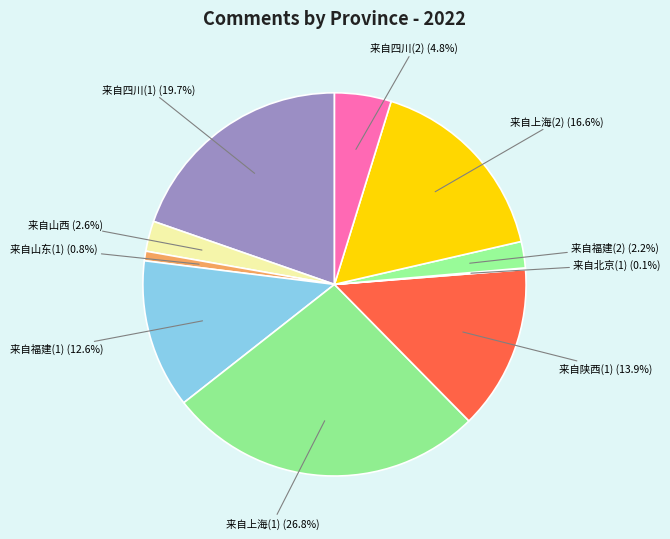

To the nearest percent, what percentage of the pie is 来自上海(2)?

17%